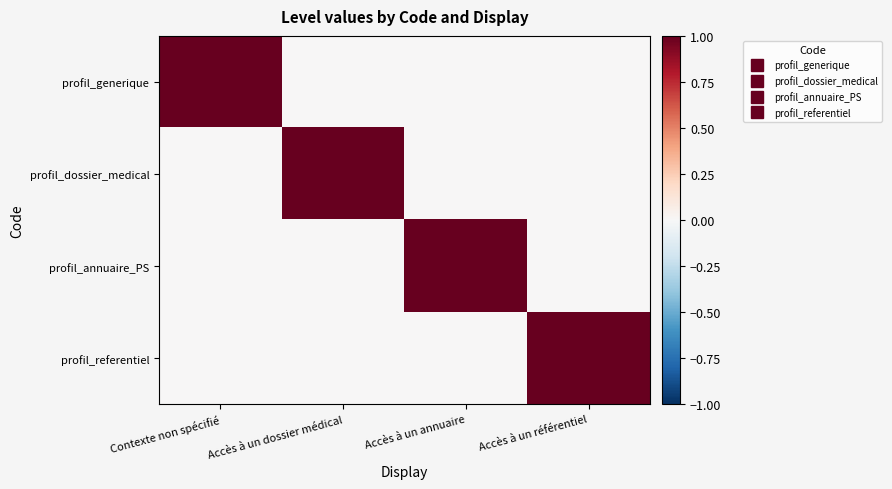

Between Accès à un référentiel and Accès à un annuaire, which is larger?

Accès à un référentiel